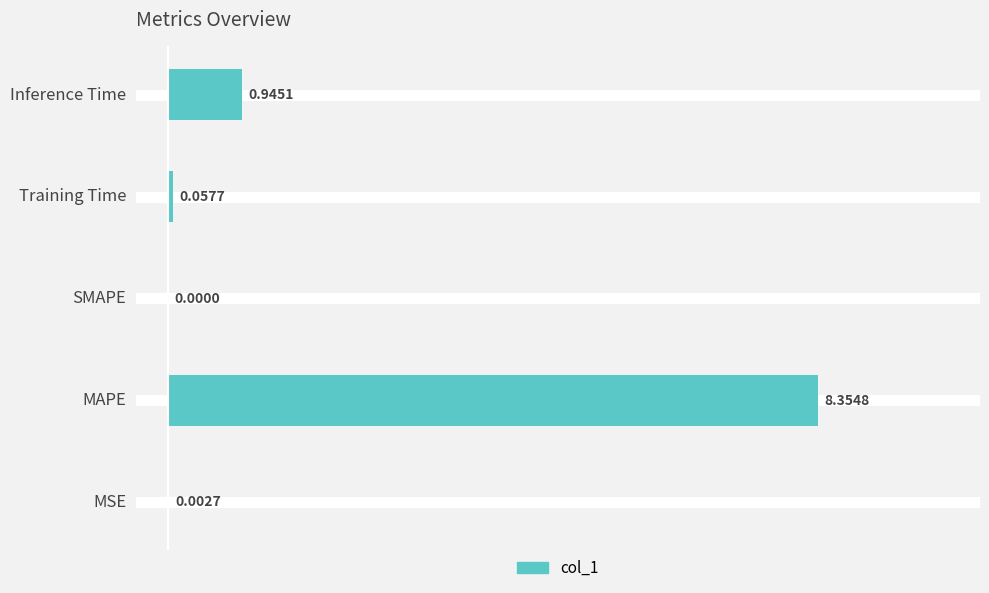

Which label corresponds to the largest value in the chart?

MAPE